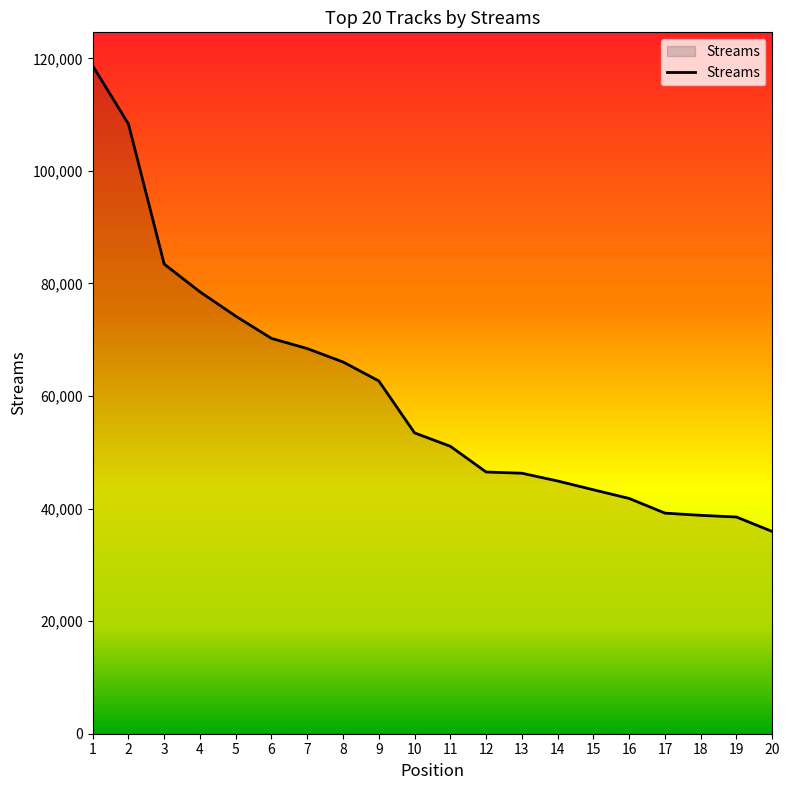

What is the sum of the values at 7 and 15?

111781